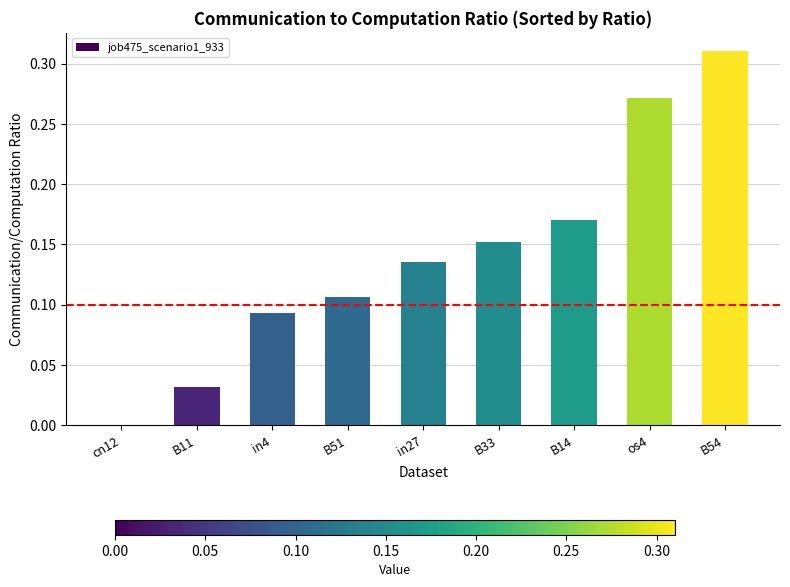

What is the change in value from B14 to B54?

+0.1